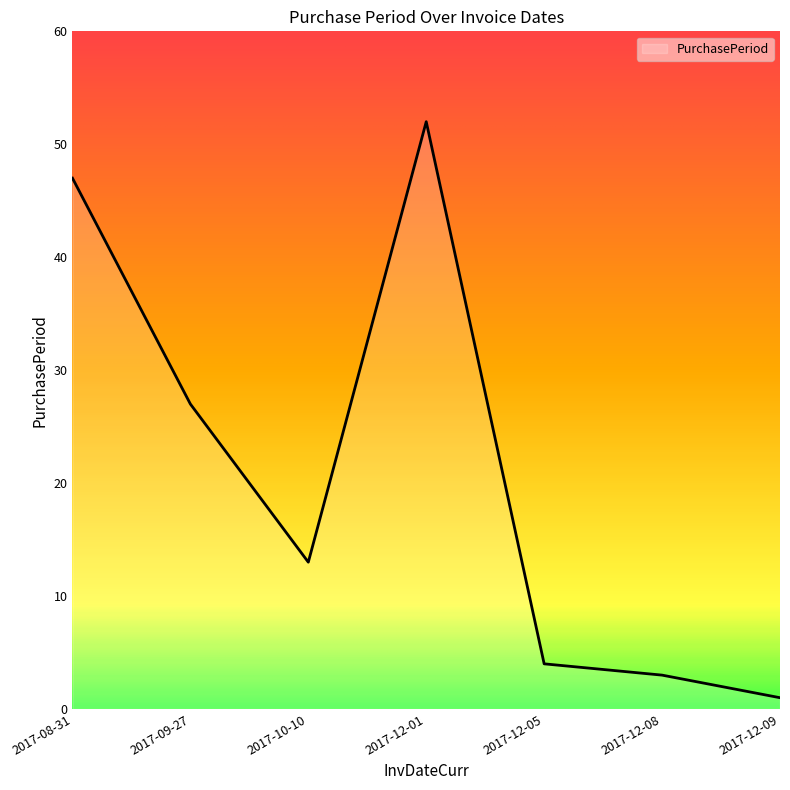

Reading left to right, list all the values displayed in this chart.

47	27	13	52	4	3	1